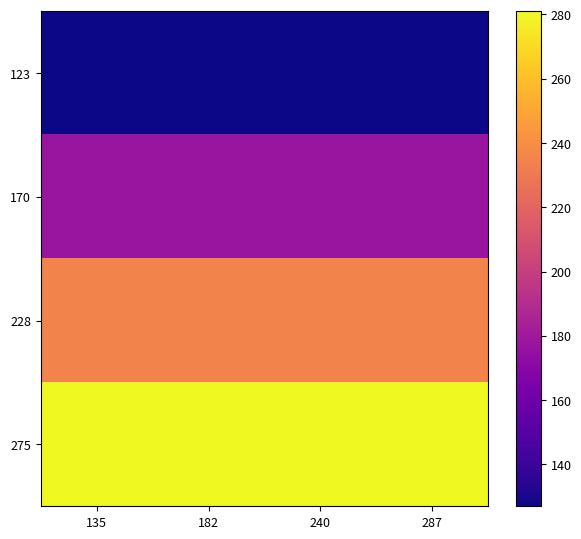

How many distinct data groups are displayed?

4